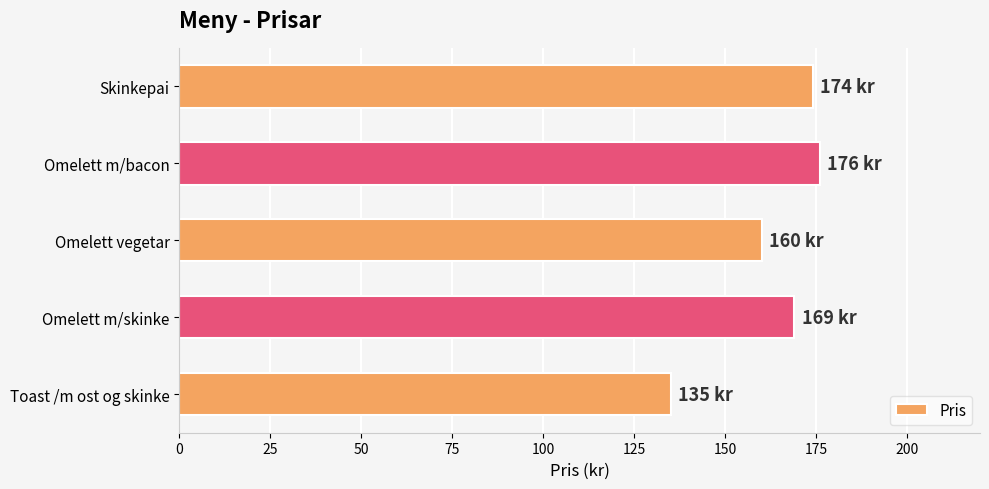

Which label corresponds to the largest value in the chart?

Omelett m/bacon